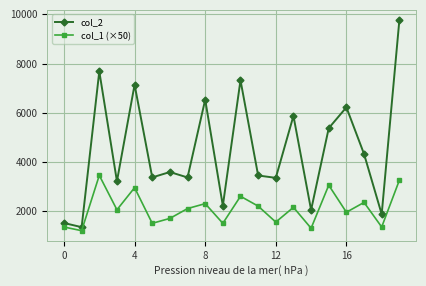

True or false: col_2 and col_1 (×50) intersect in this chart.

False